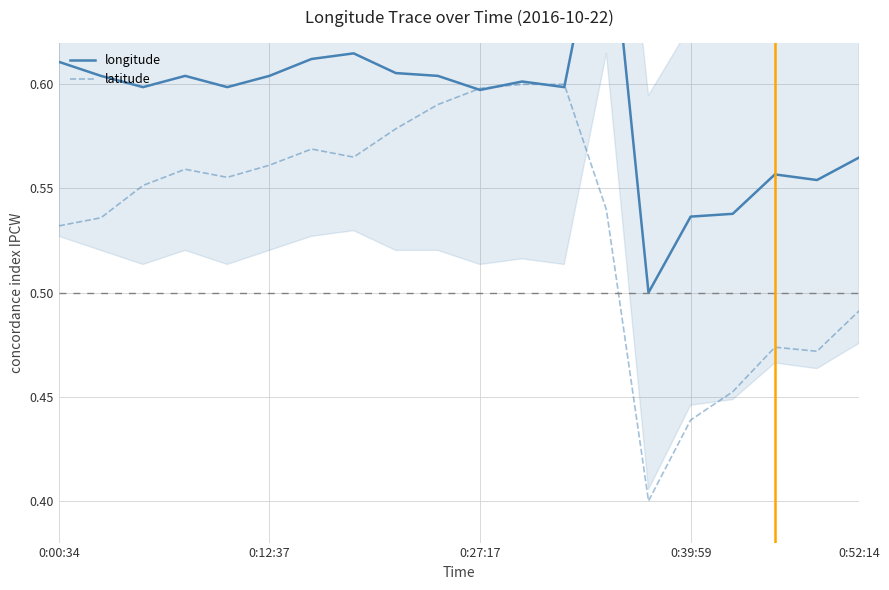

How many lines are shown in the chart?

2